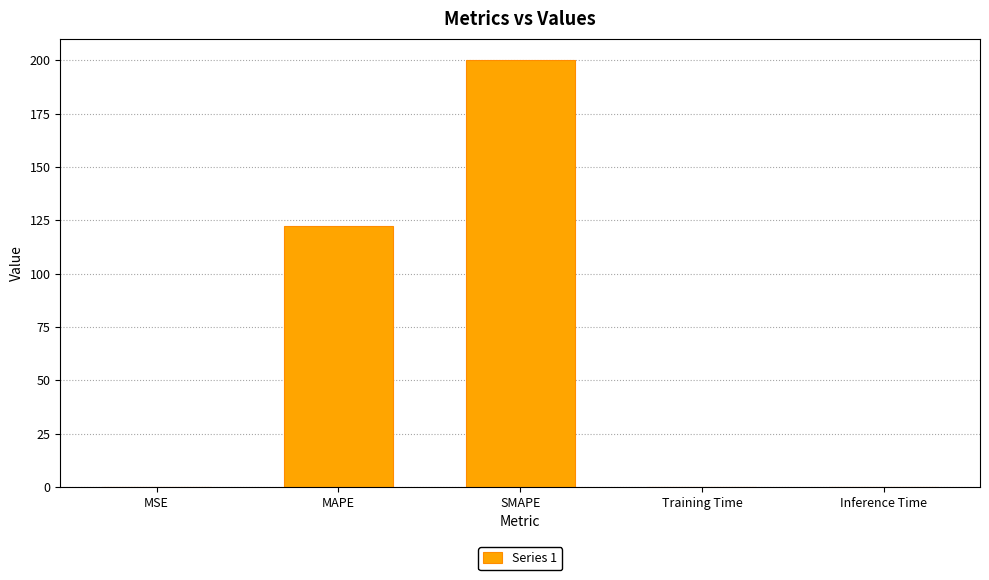

Is it true that the value at MSE is 0.0?

True